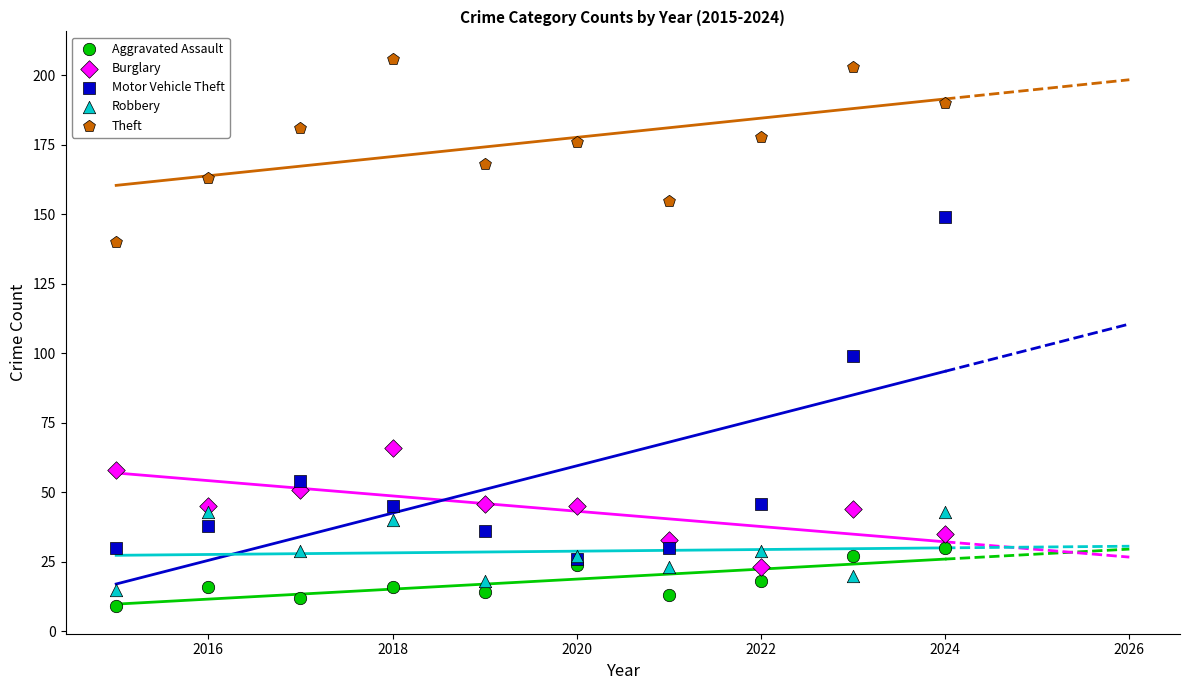

Which series contains the highest Y value?

Theft